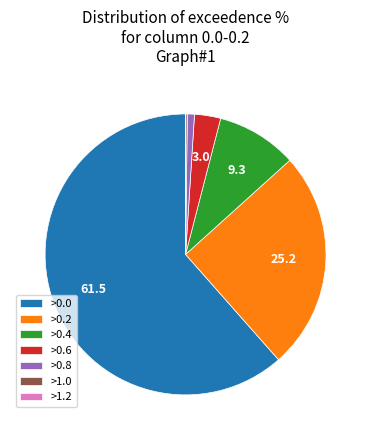

The >0.8 slice represents 12% of the pie. True or false?

False